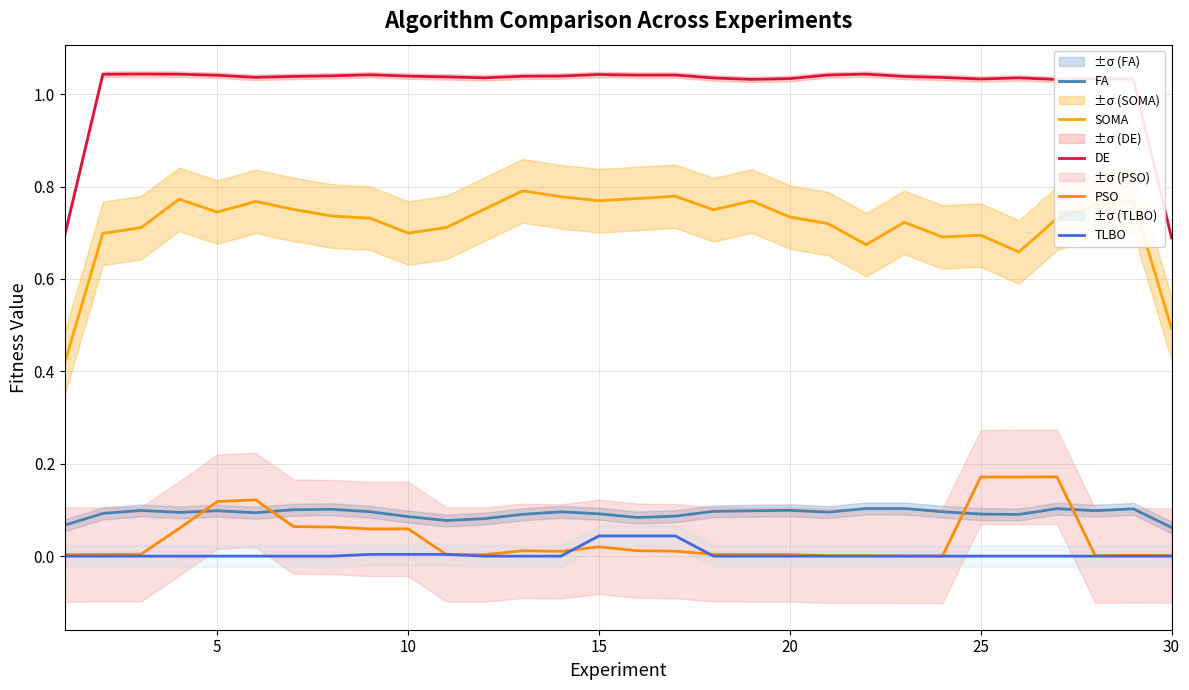

What is the average value of the SOMA series?

0.7